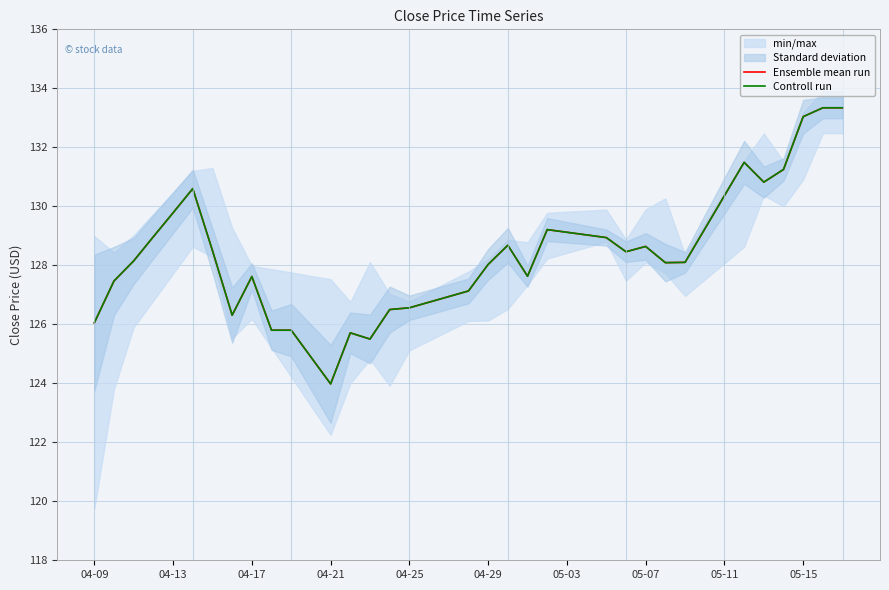

How many data points in Ensemble mean run are less than 128?

16